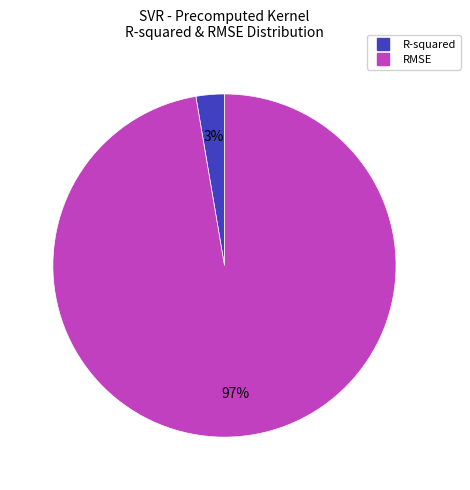

To the nearest percent, what is the combined percentage of RMSE and R-squared?

100%